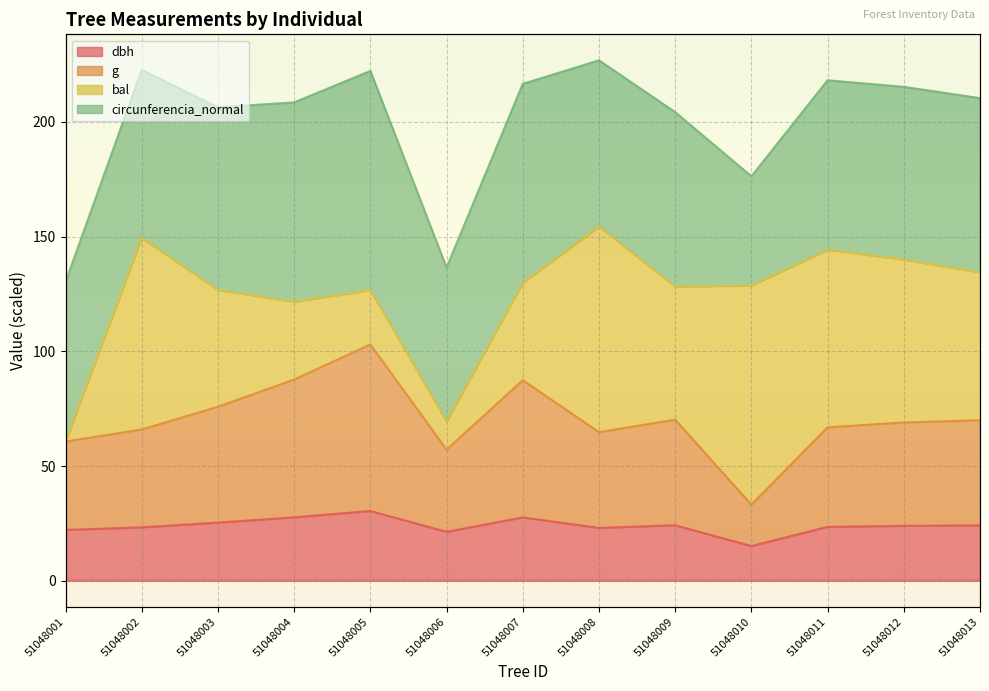

How many data points in dbh are above 23?

10